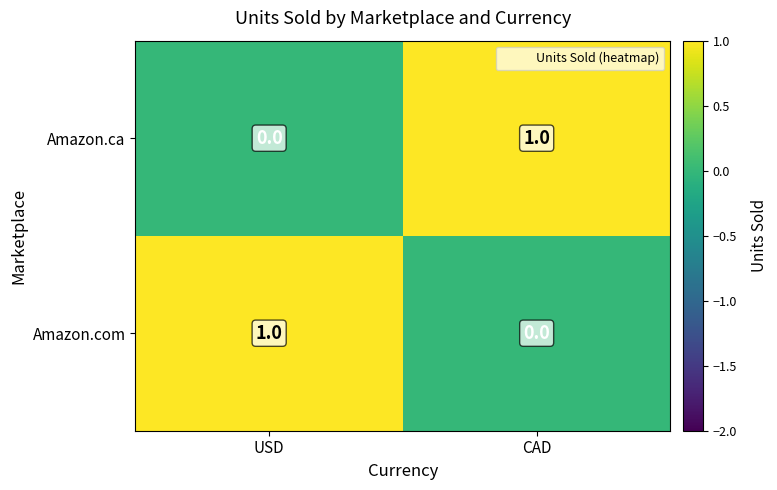

Rank the series at USD from highest to lowest value.

Amazon.com, Amazon.ca